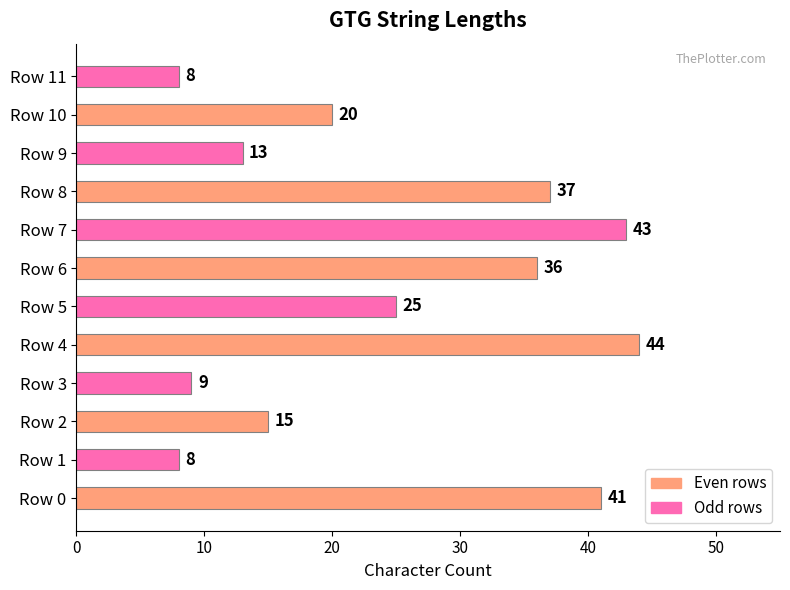

True or false: the data shows 14 at Row 3.

False